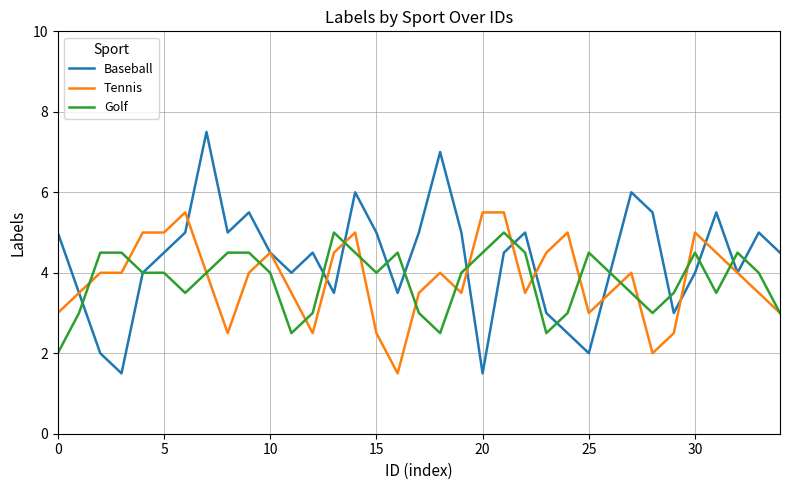

What is the highest value of the Golf series?

5.0